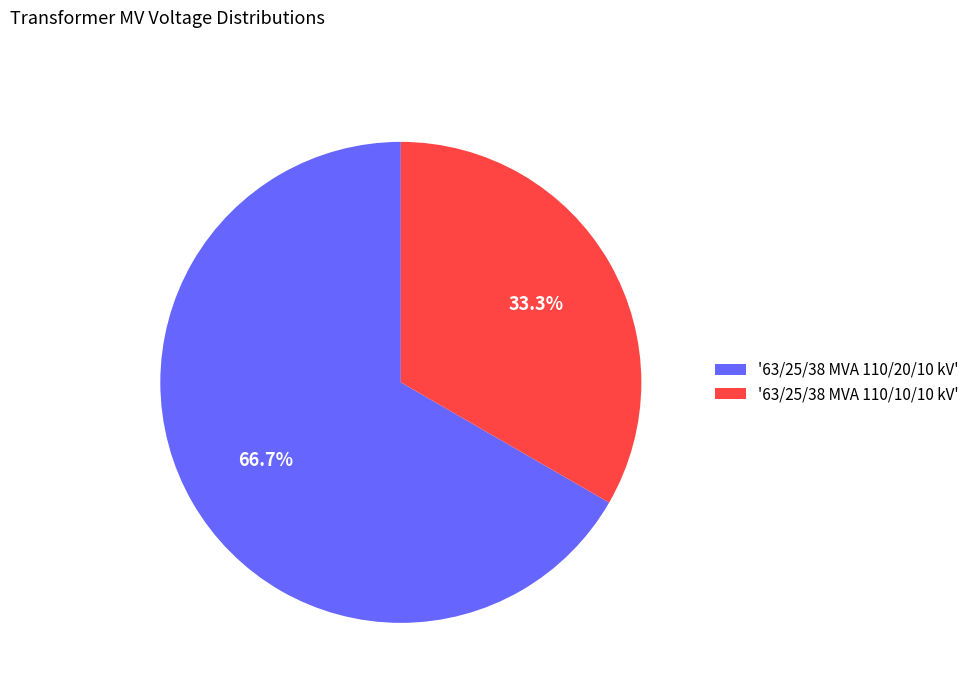

What is the ratio of the value at '63/25/38 MVA 110/20/10 kV' to the value at '63/25/38 MVA 110/10/10 kV'?

2.0